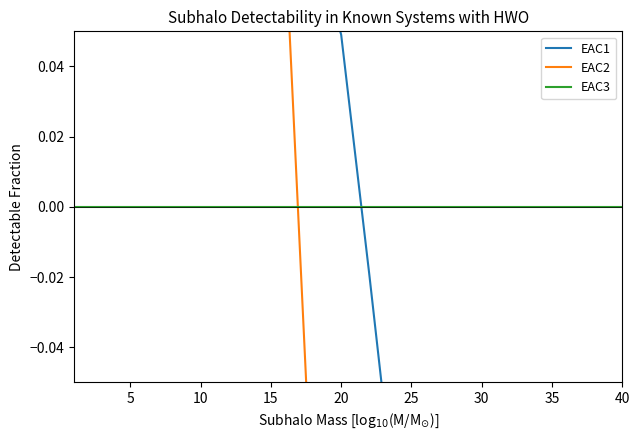

How many lines are shown in the chart?

3